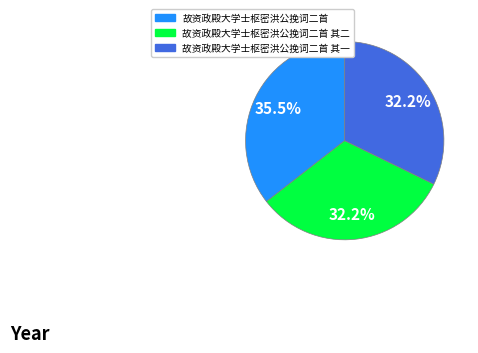

To the nearest percent, what is the difference between the largest and smallest slice percentages?

3%